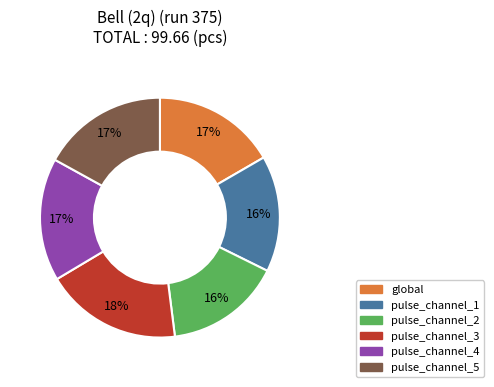

Is the sum of pulse_channel_4 and global greater than half?

No